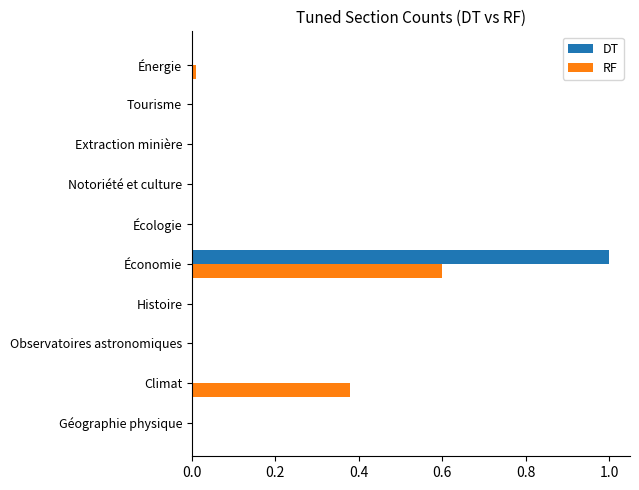

The DT series shows 0.0 at Observatoires astronomiques. True or false?

True